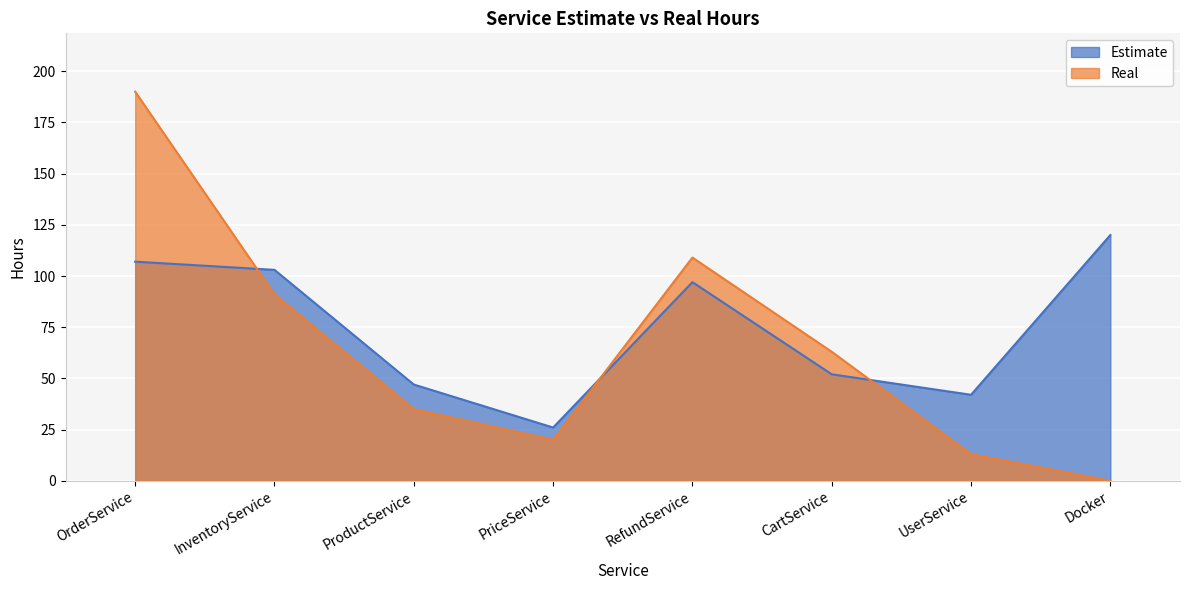

Rank the series by their average value, from highest to lowest.

Estimate, Real